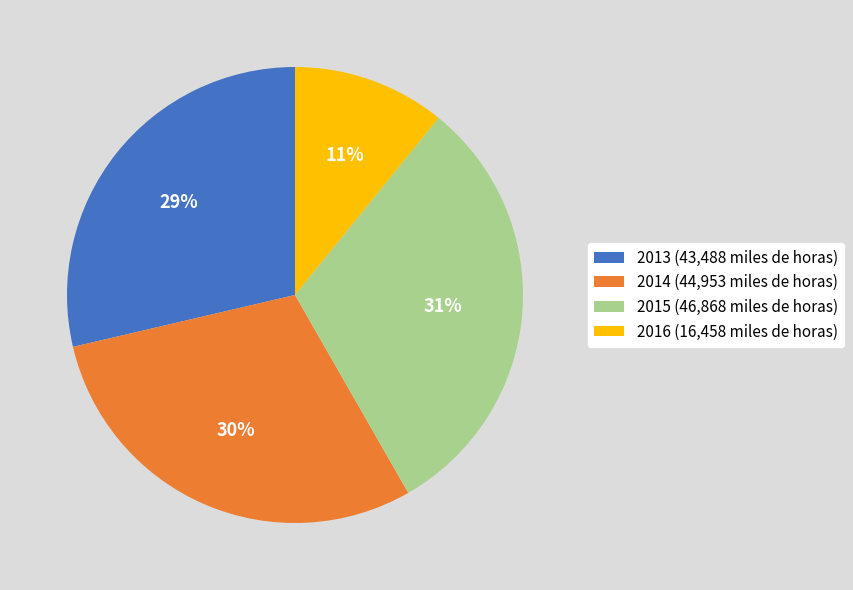

Approximately how many times larger is the value at 2016 (16,458 miles de horas) compared to 2014 (44,953 miles de horas)?

0.4